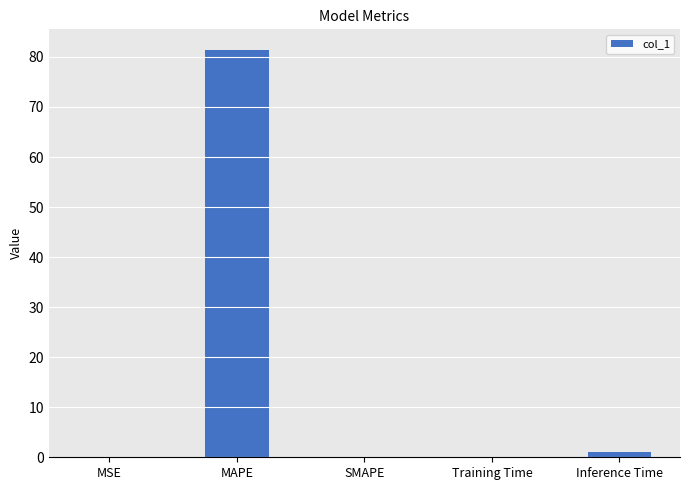

What is the maximum value shown in the chart?

81.4